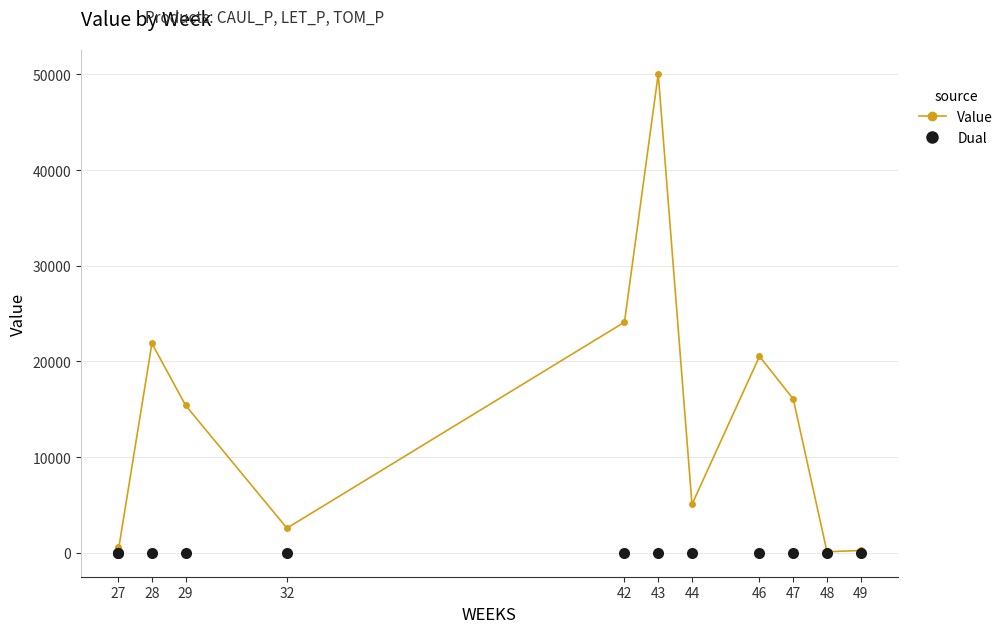

List the series in order of their peak value, highest first.

Value, Dual